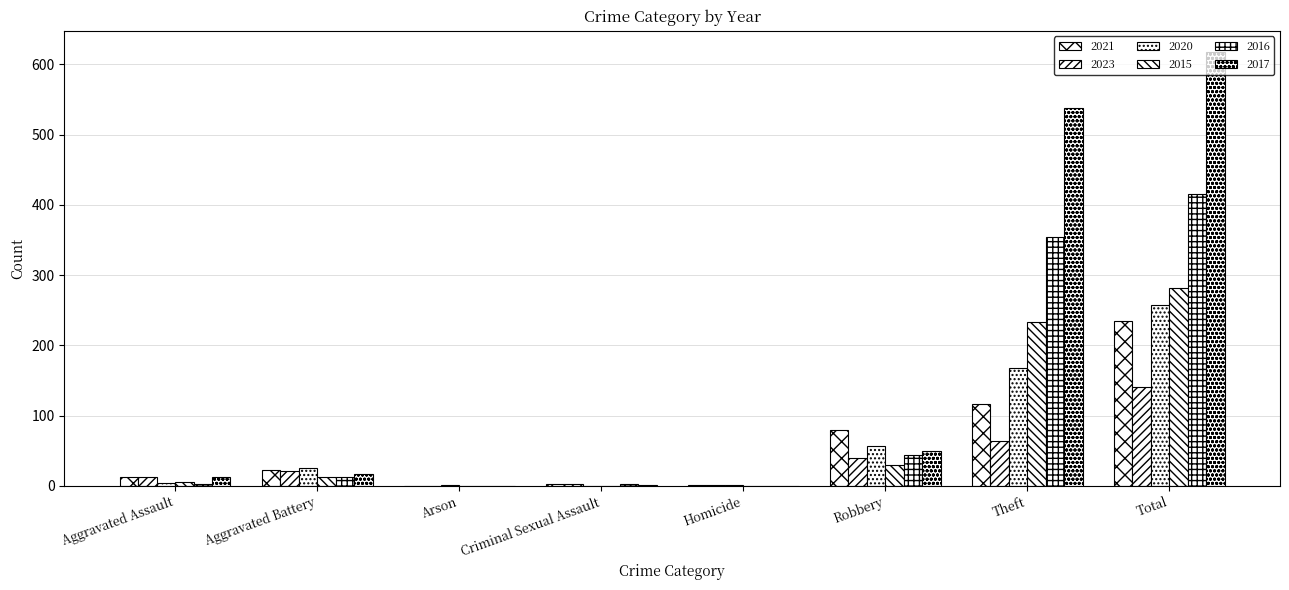

How many groups of bars are there?

8